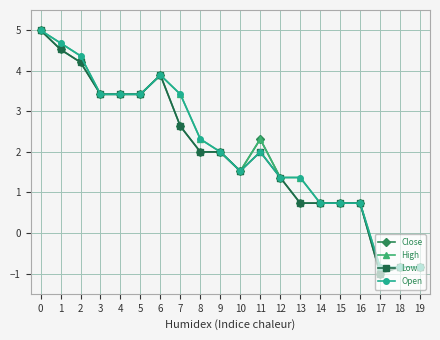

True or false: Open has more than 1 interior local peaks.

True